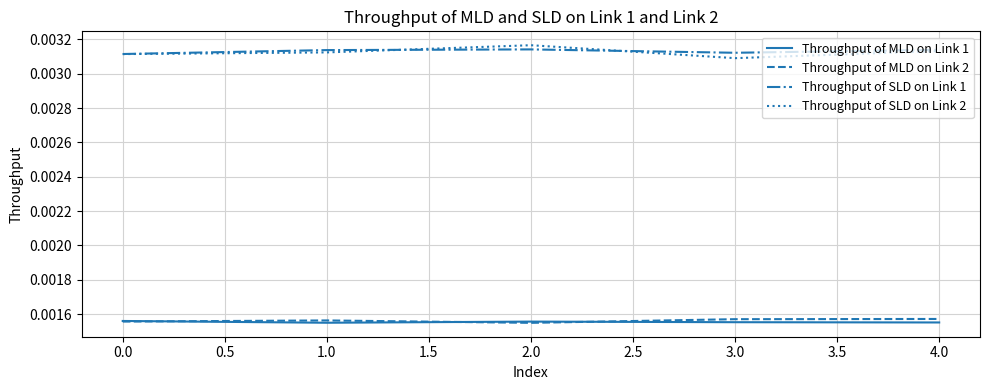

Does the chart display data point markers on the line(s)?

No